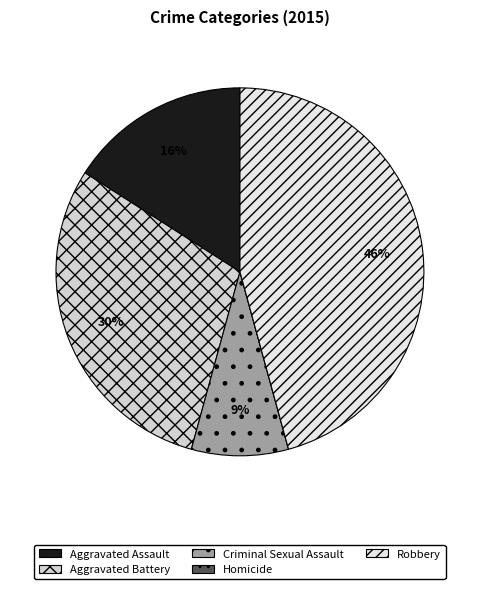

What portion of the pie excludes Criminal Sexual Assault?

91.5%